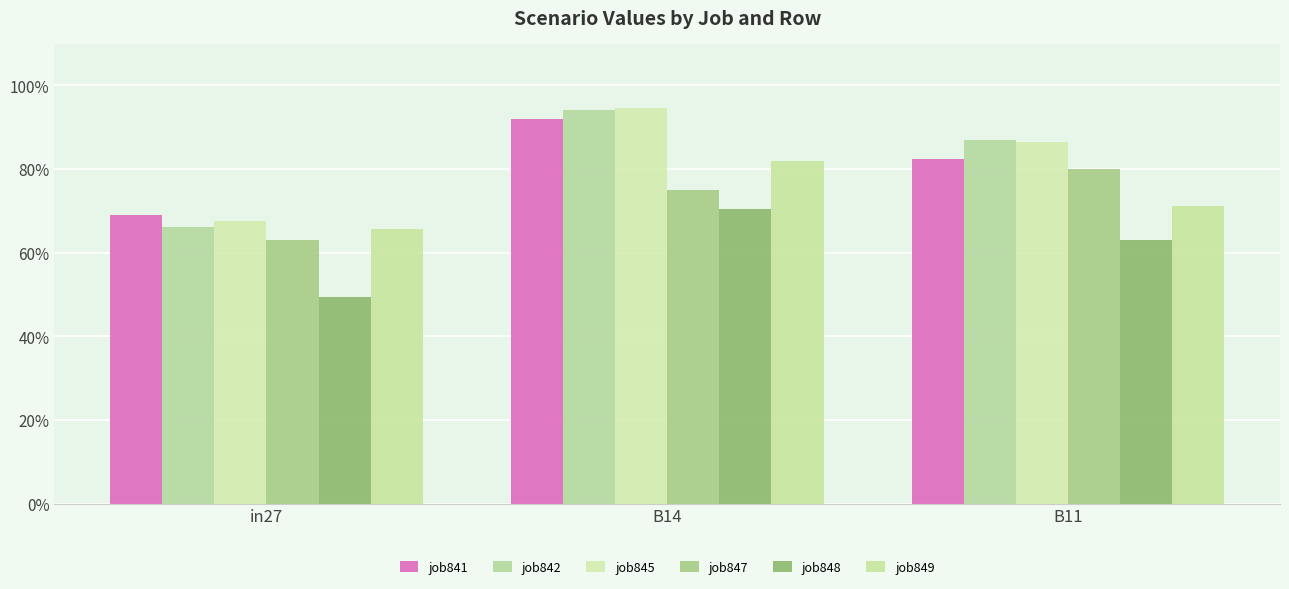

Reading left to right, extract all data points from this chart.

job841: in27=0.7	B14=0.9	B11=0.8
job842: in27=0.7	B14=0.9	B11=0.9
job845: in27=0.7	B14=0.9	B11=0.9
job847: in27=0.6	B14=0.7	B11=0.8
job848: in27=0.5	B14=0.7	B11=0.6
job849: in27=0.7	B14=0.8	B11=0.7